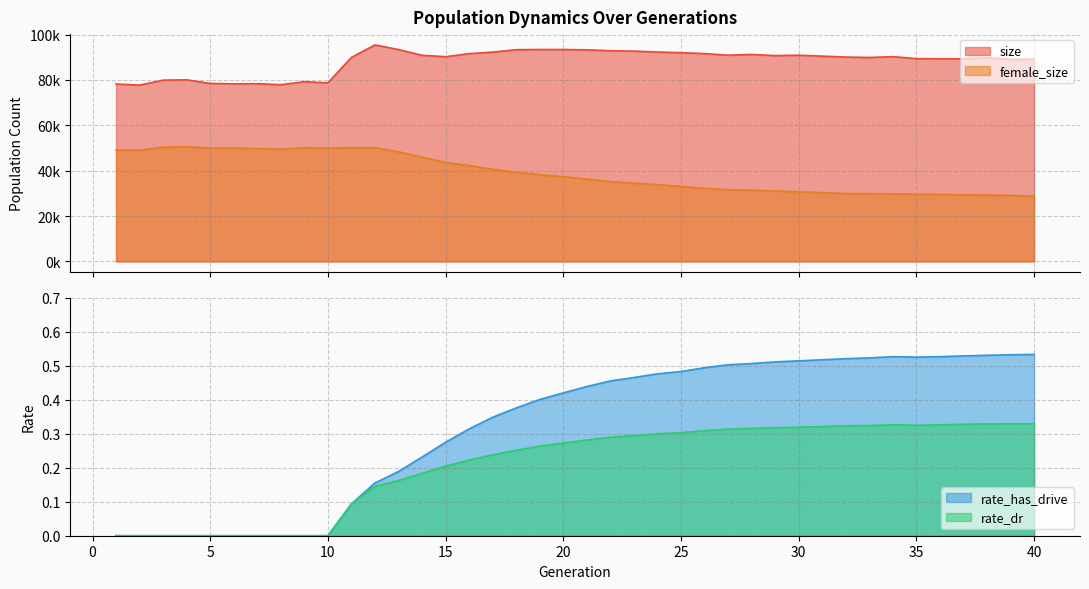

At which category does the chart reach its minimum across all series?

1